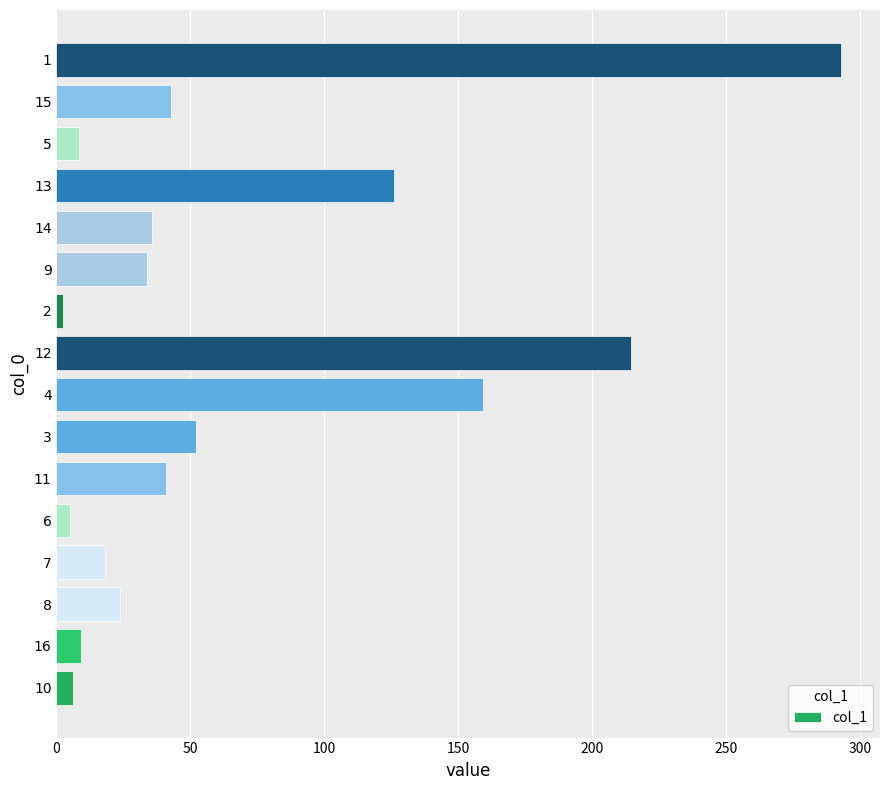

What is the ratio of the value at 1 to the value at 4?

1.8